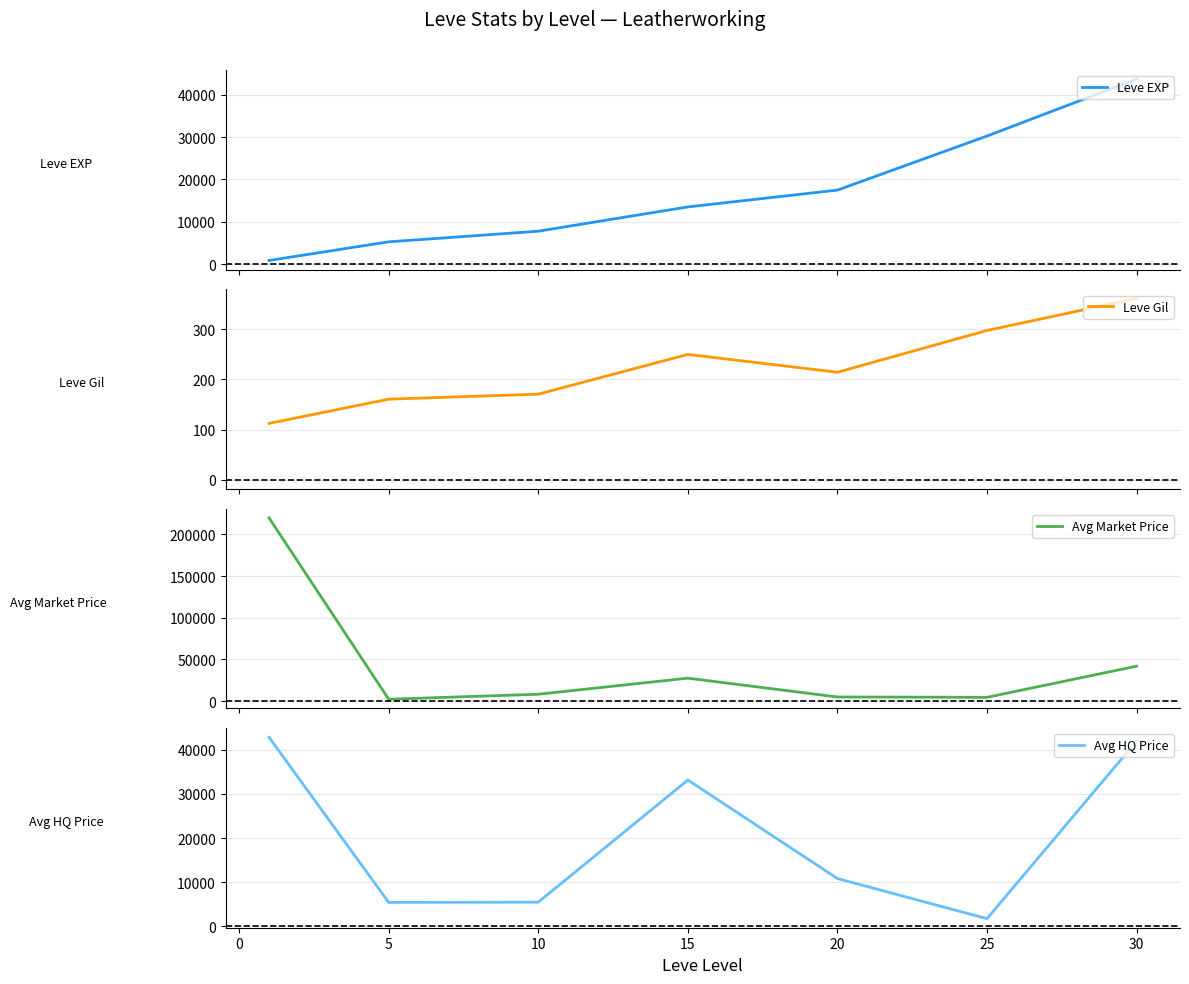

Reading right to left, what are all the values shown in this chart?

Leve EXP: 43730.0	30270.0	17486.7	13510.0	7770.0	5255.7	853.3
Leve Gil: 361.0	297.3	214.2	249.7	170.6	160.6	112.3
Avg Market Price: 41998.7	4674.3	5074.3	27628.4	8365.0	2350.3	219720.5
Avg HQ Price: 41998.7	1700.0	10799.5	33154.4	5439.5	5383.2	42859.9